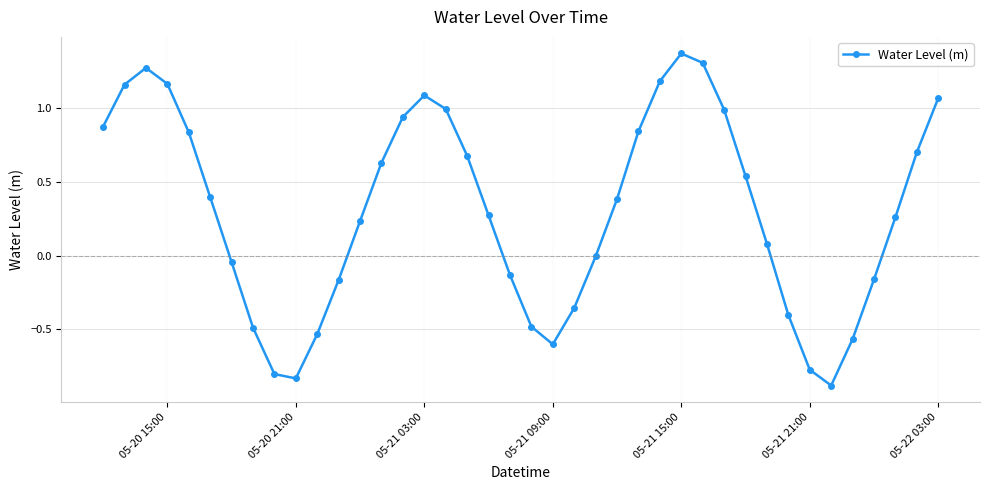

What is the value of the 35th point from the left?

-0.9